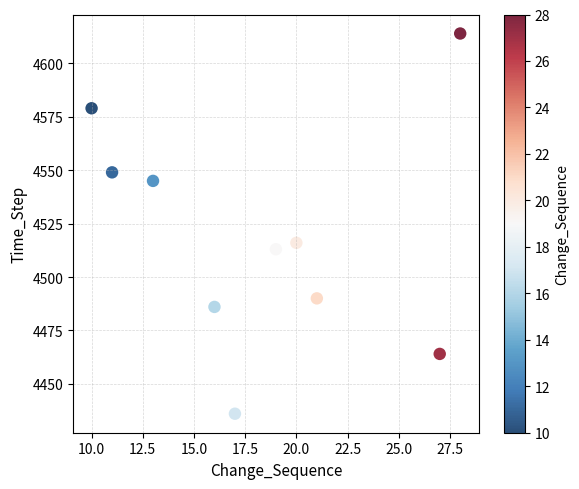

What is the average Y value?

4519